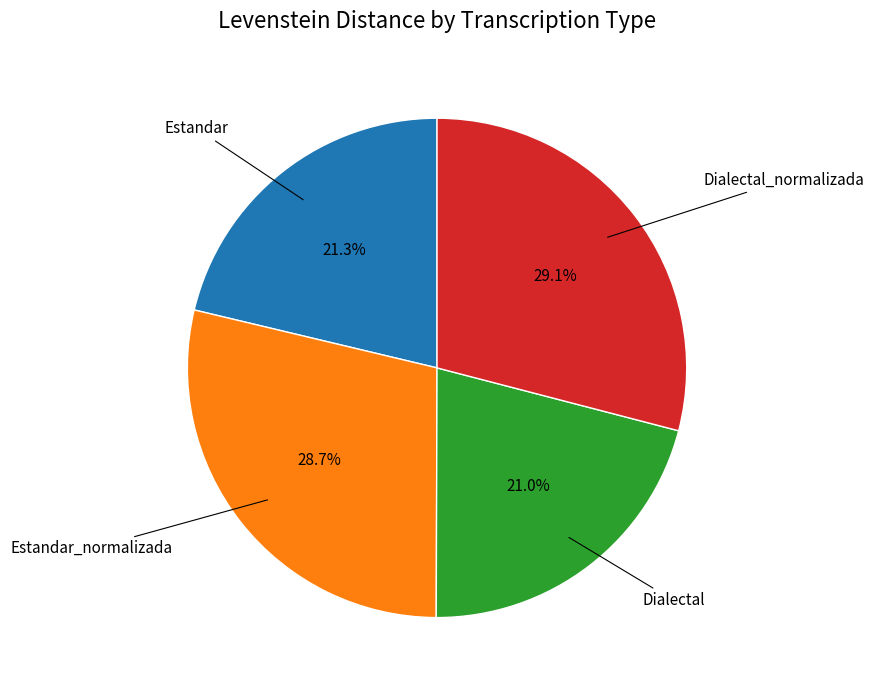

Is there a majority slice in this chart?

No